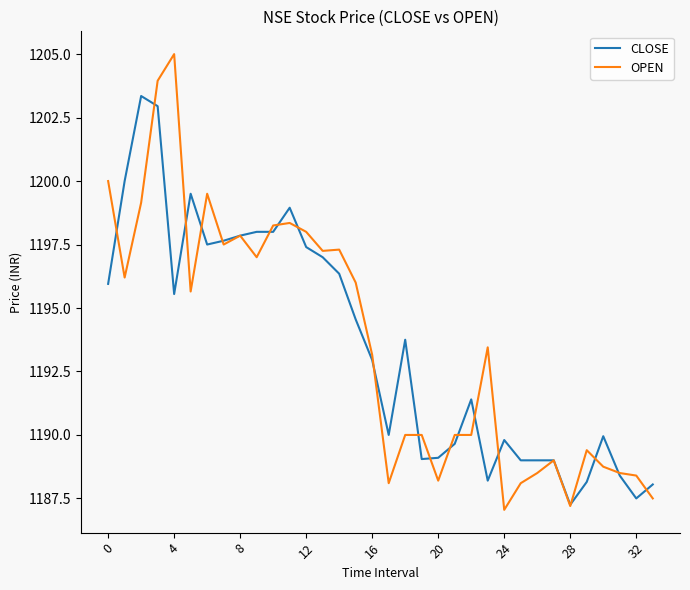

Which series has the widest spread of values?

OPEN